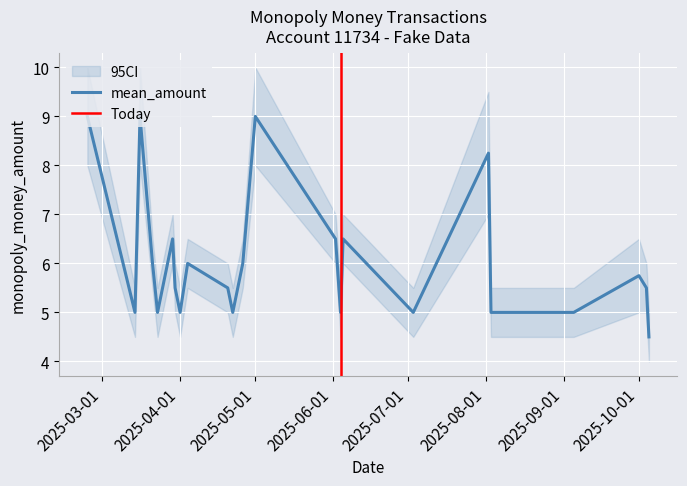

True or false: ci_lower and ci_upper intersect in this chart.

False